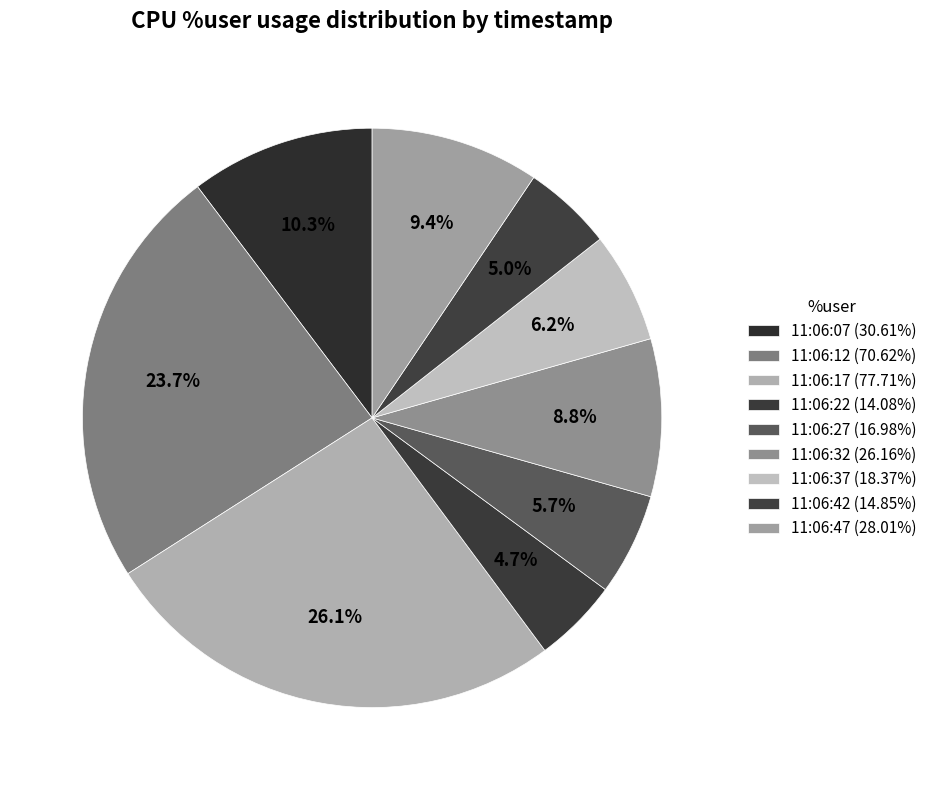

Count the number of slices in the pie.

9